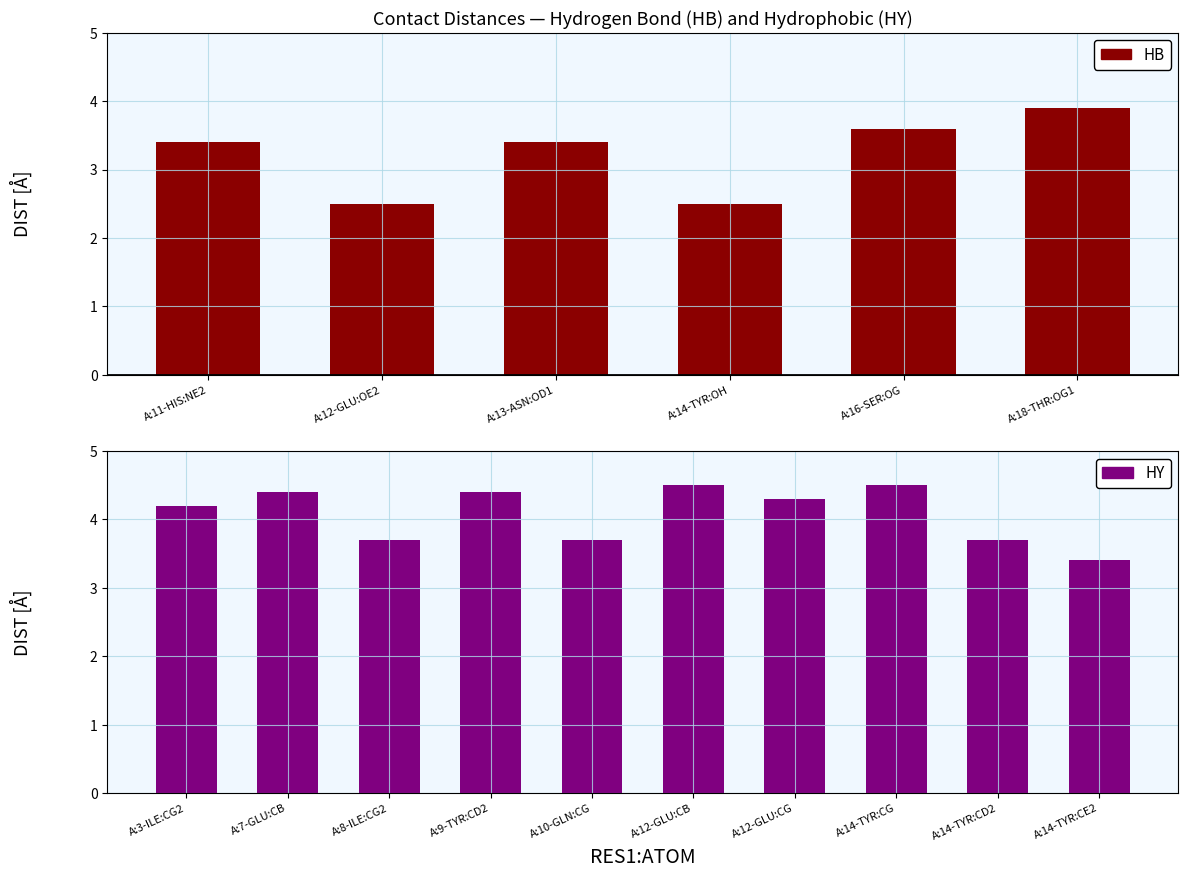

List the labels in order of value, smallest first.

A:12-GLU:OE2, A:14-TYR:OH, A:11-HIS:NE2, A:13-ASN:OD1, A:16-SER:OG, A:18-THR:OG1